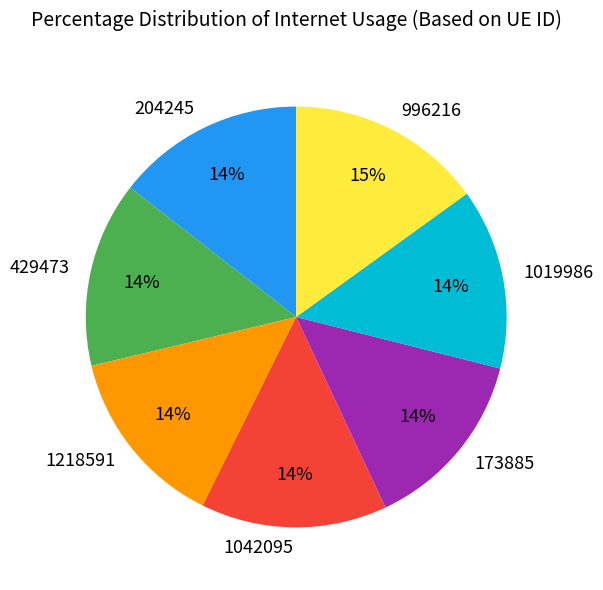

What percentage is the 429473 slice, to the nearest percent?

14%